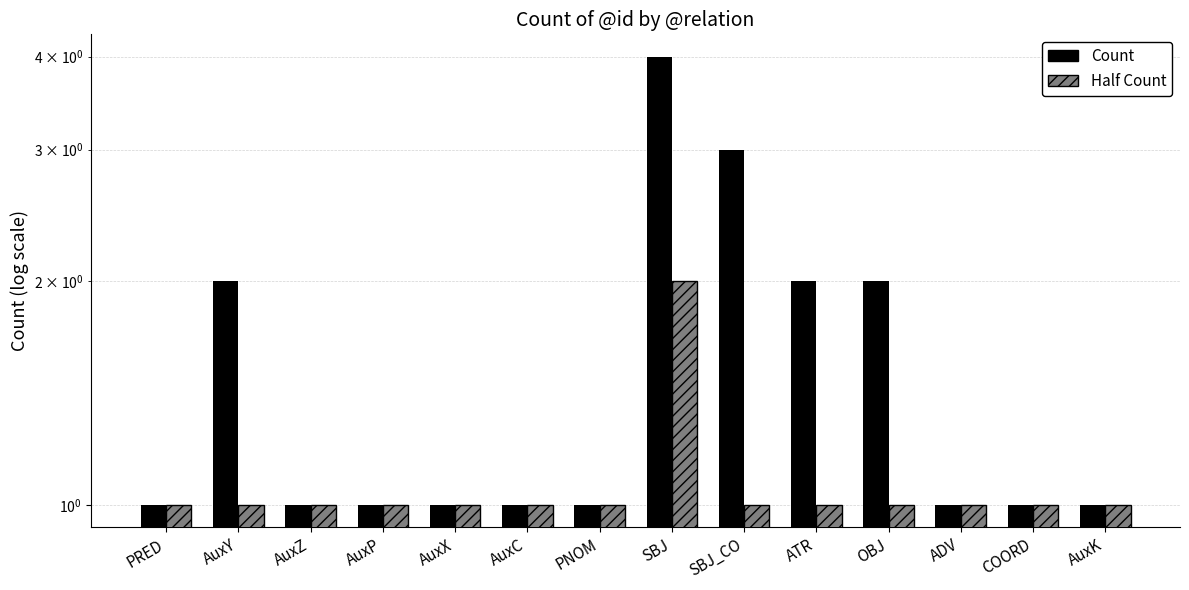

Between AuxX and SBJ, which is larger?

SBJ